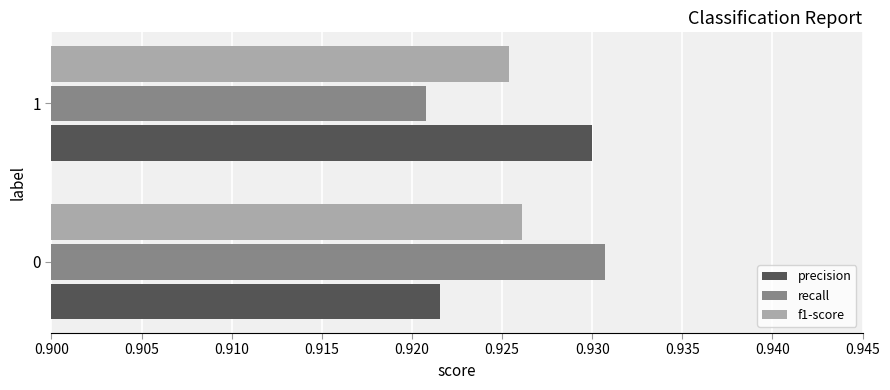

Rank the series at 1 from highest to lowest value.

precision, f1-score, recall